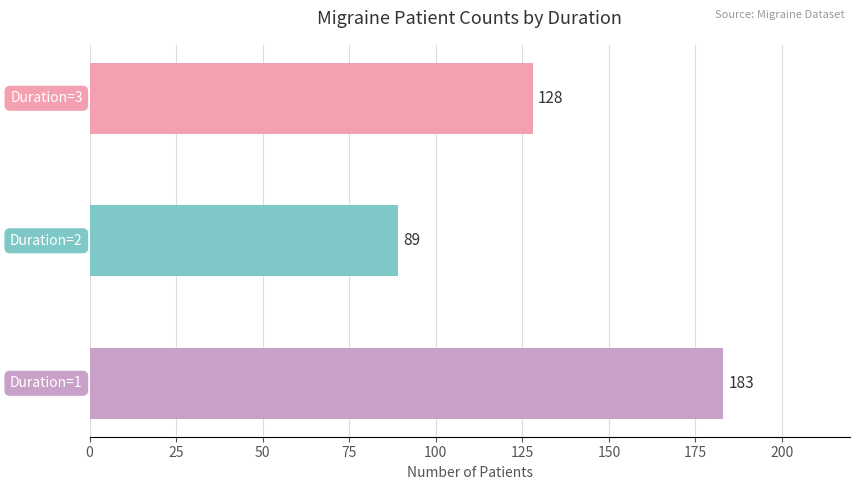

How many values are between 89 and 183?

3